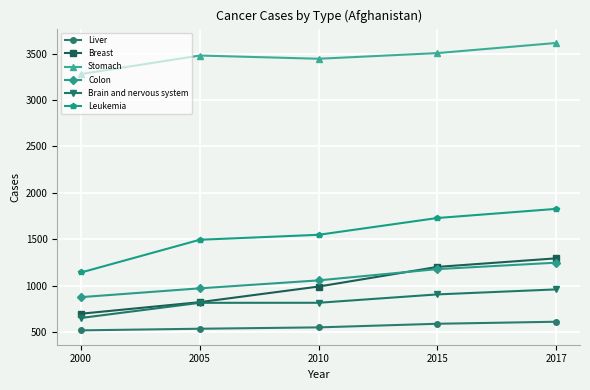

What is the spread (max minus min) of values at 2015?

2913.9